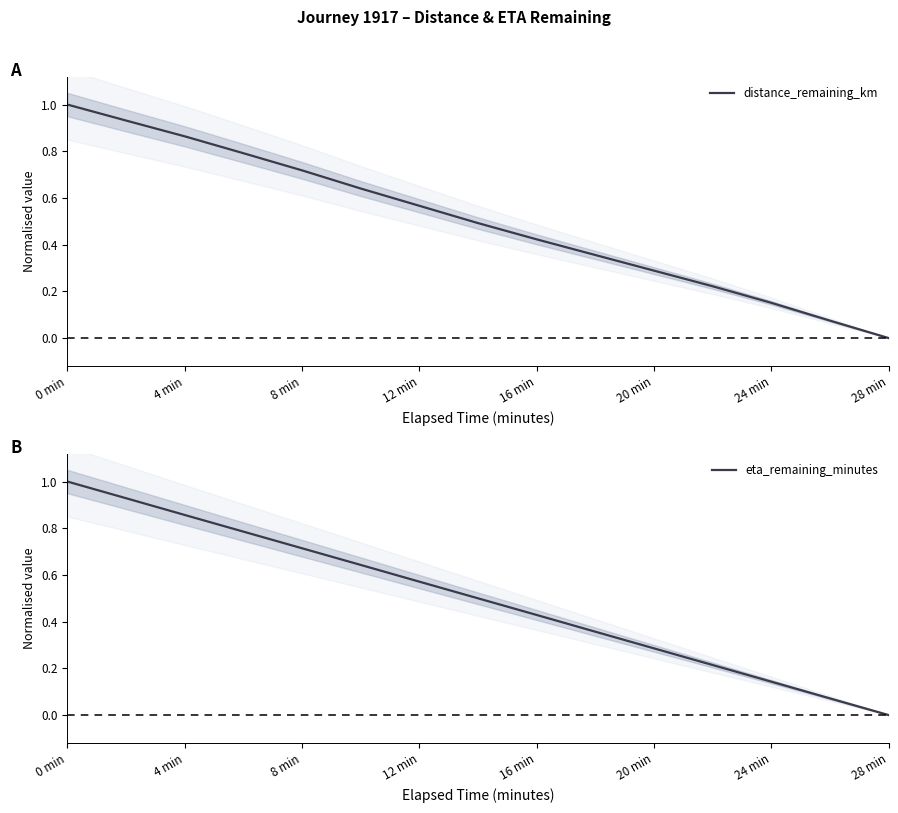

True or false: distance_remaining_km has a value of 1.2 at 8 min.

False